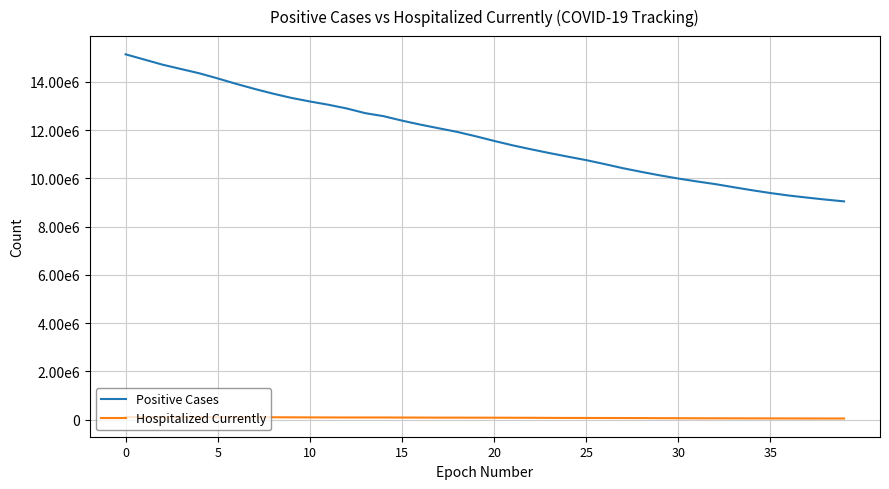

True or false: Positive Cases has more than 0 points higher than both neighbors.

False